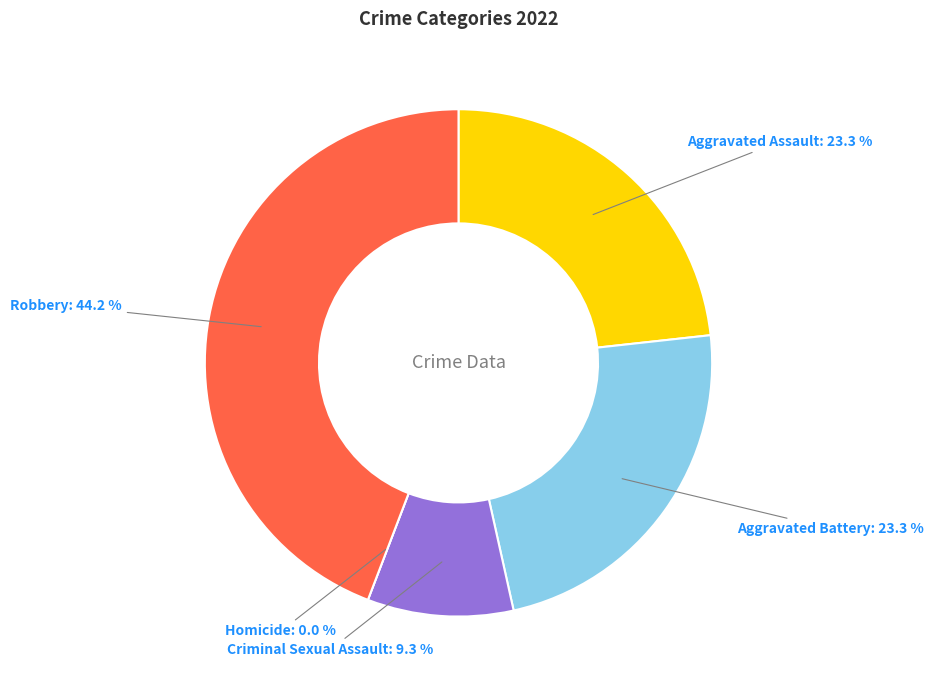

What is the smallest slice in the pie chart?

Homicide